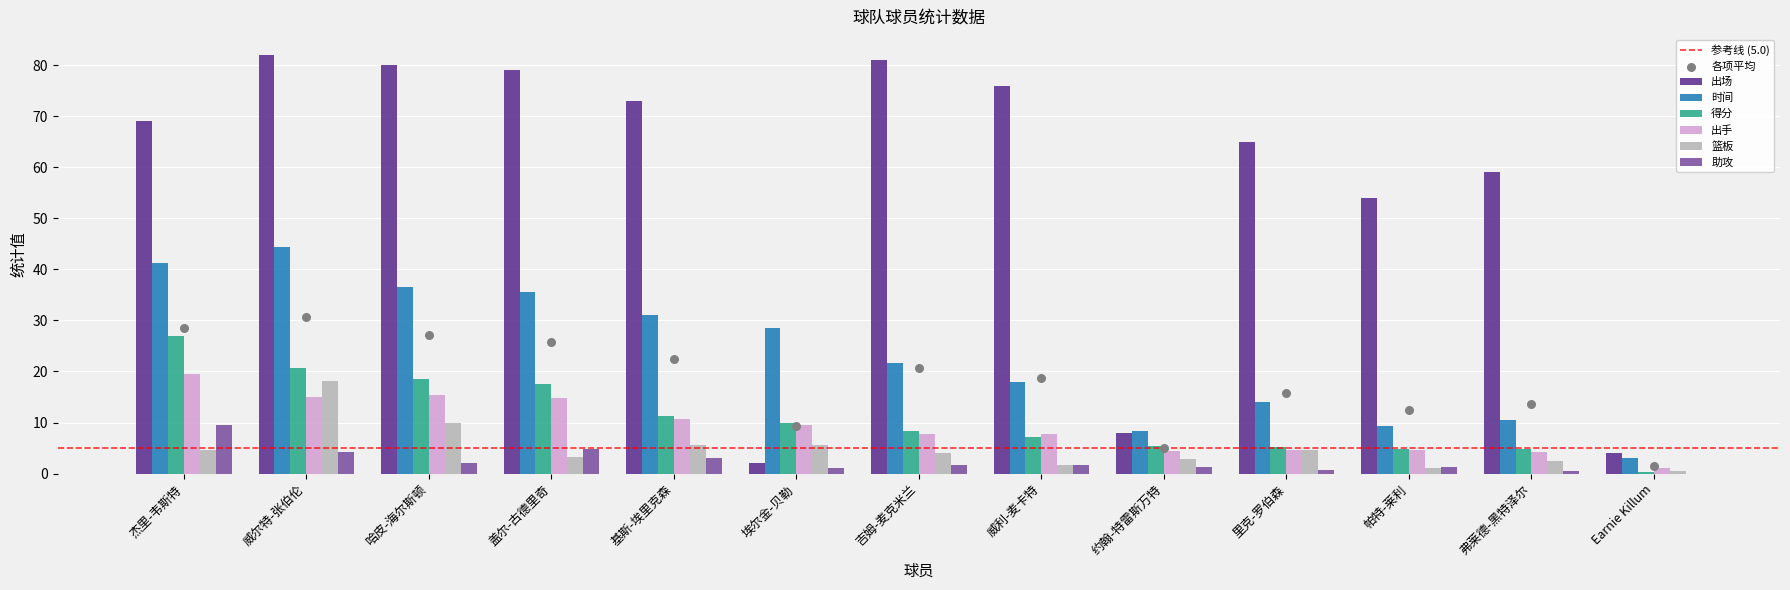

Which series reaches the maximum Y coordinate?

出场